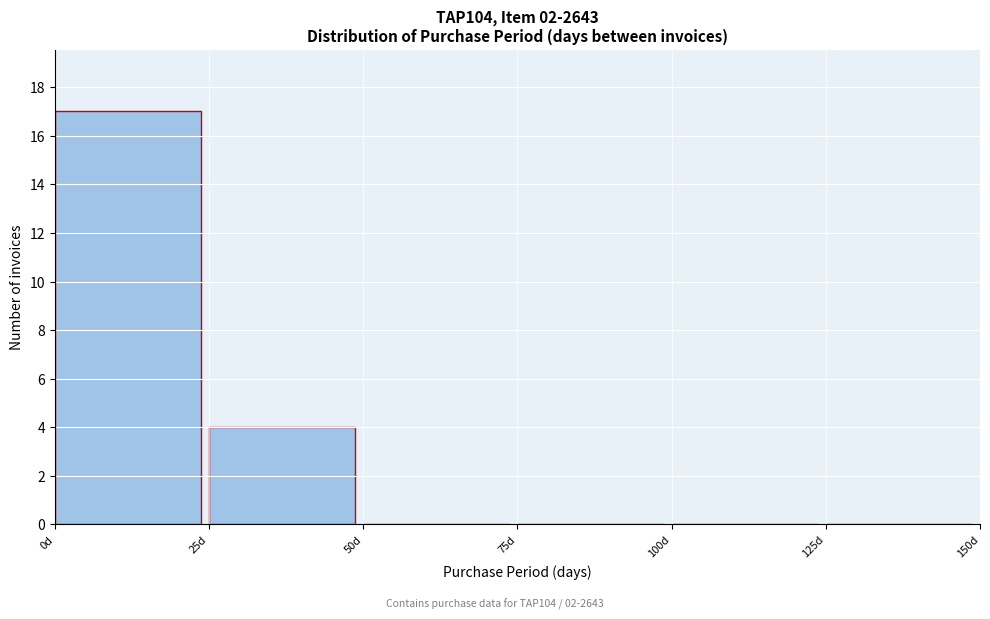

Over which range of the x-axis is the bar tallest?

0 to 25